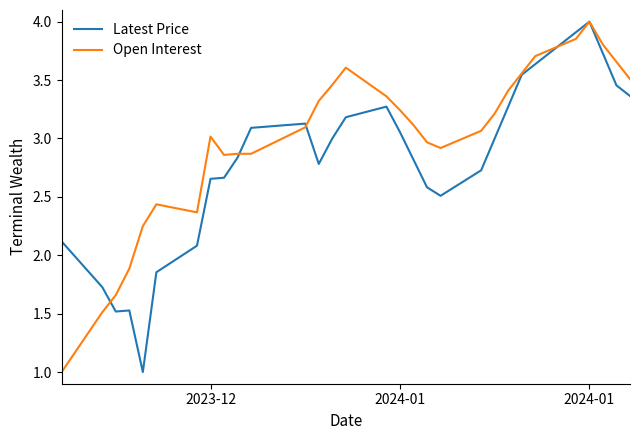

What is the highest value of the Open Interest series?

4.0